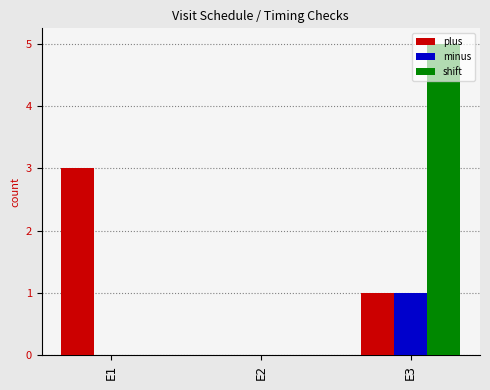

How many categories are shown in the chart?

3